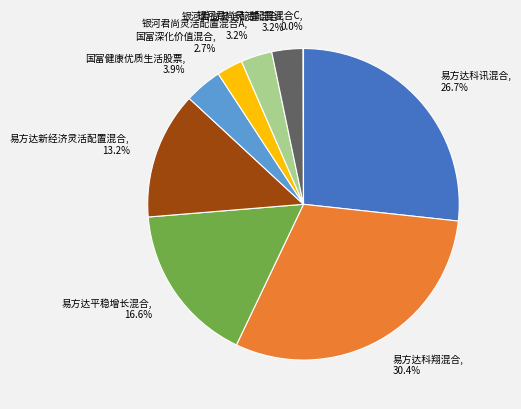

Does 易方达平稳增长混合, 16.6% represent more than half of the total?

No